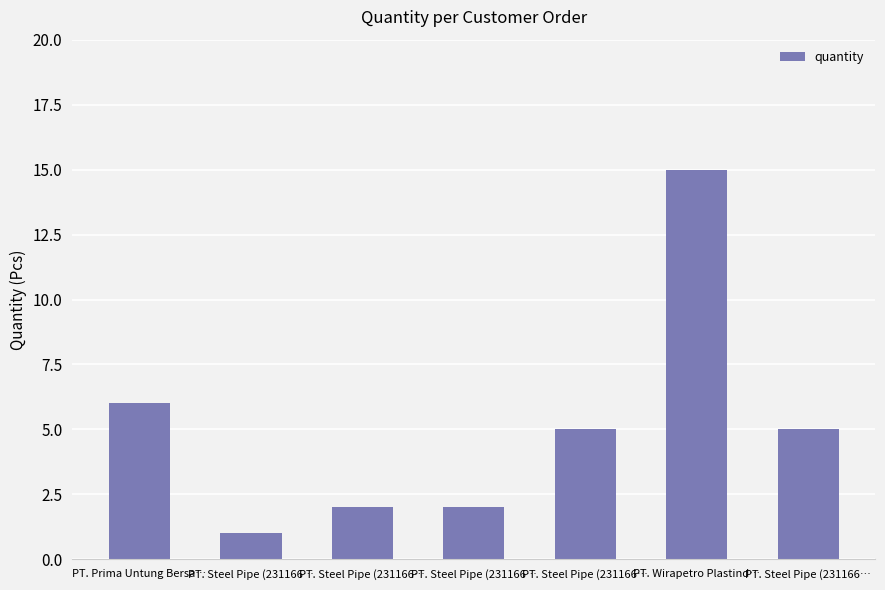

At which label does the data first exceed 5?

PT. Prima Untung Bersa…